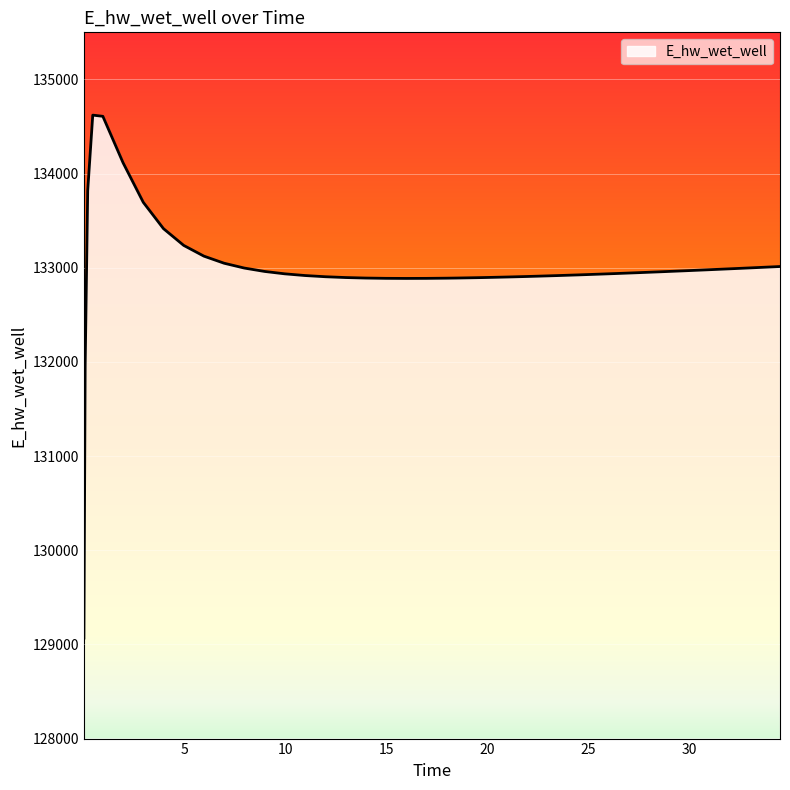

What is the minimum value shown in the chart?

129067.6